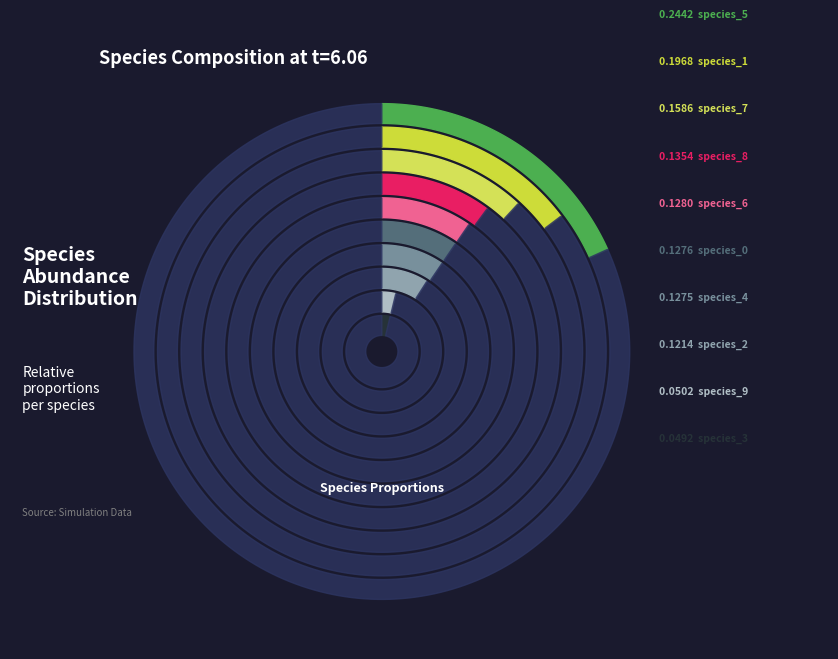

Which slice is the smallest?

species_3